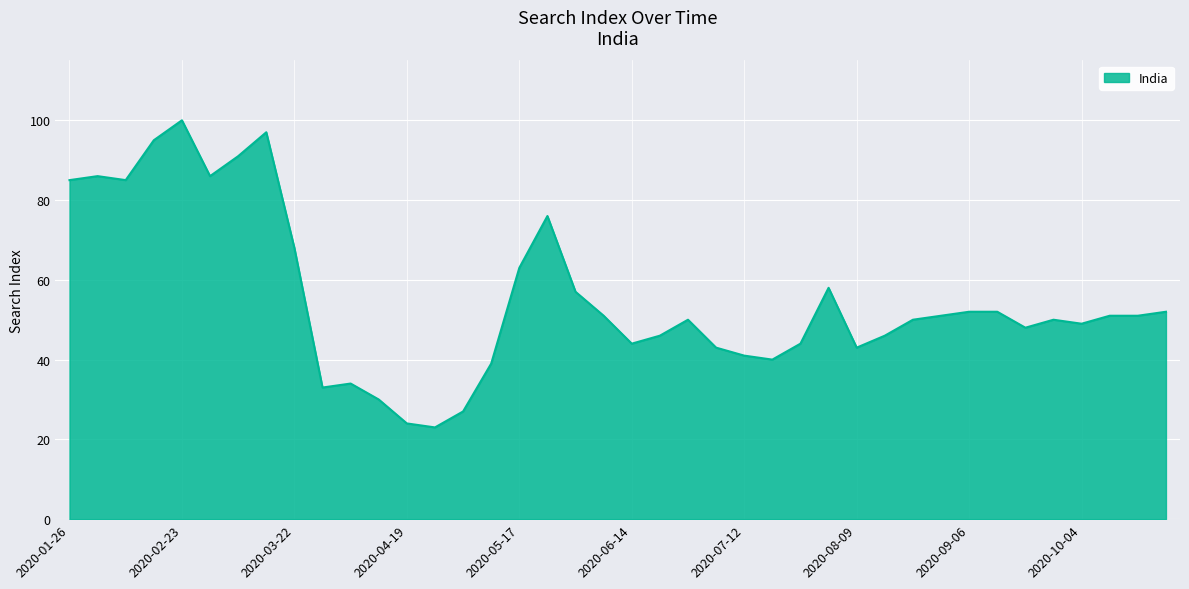

What is the greatest value displayed?

100